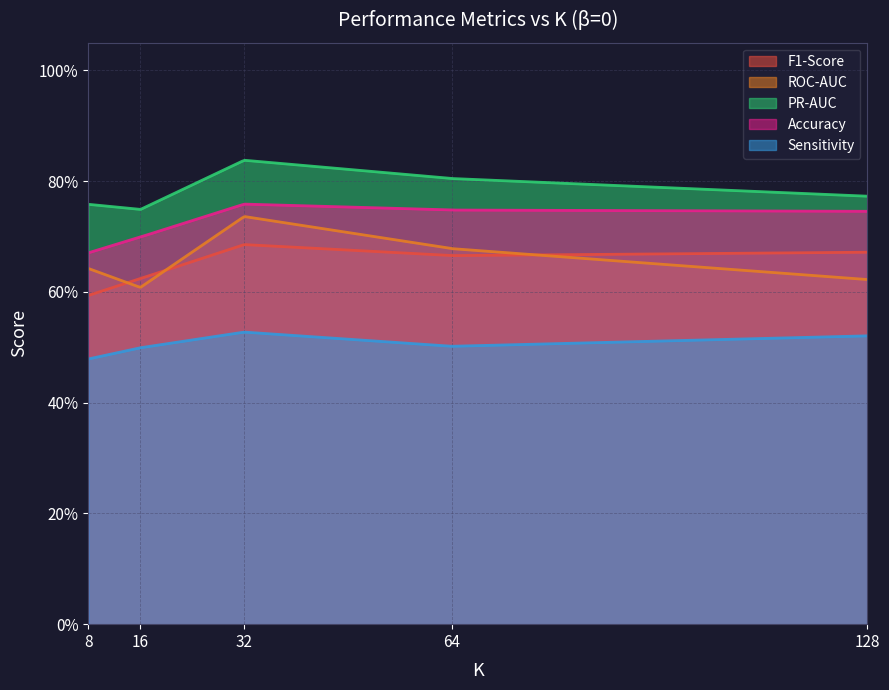

Which series has the largest total across all categories?

PR-AUC